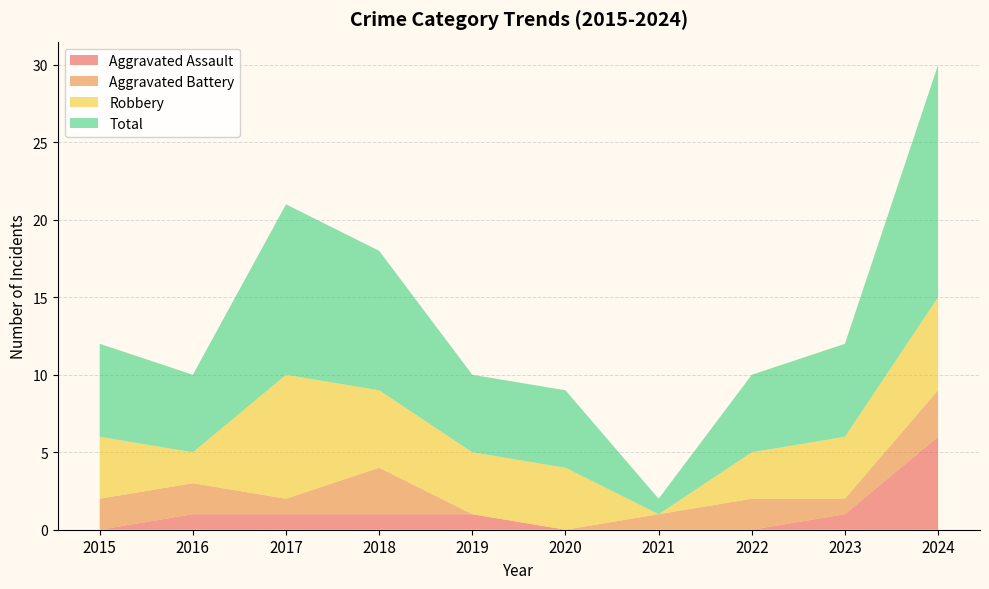

Reading left to right, transcribe all the data shown in this chart.

Aggravated Assault: 0	1	1	1	1	0	0	0	1	6
Aggravated Battery: 2	2	1	3	0	0	1	2	1	3
Robbery: 4	2	8	5	4	4	0	3	4	6
Total: 6	5	11	9	5	5	1	5	6	15